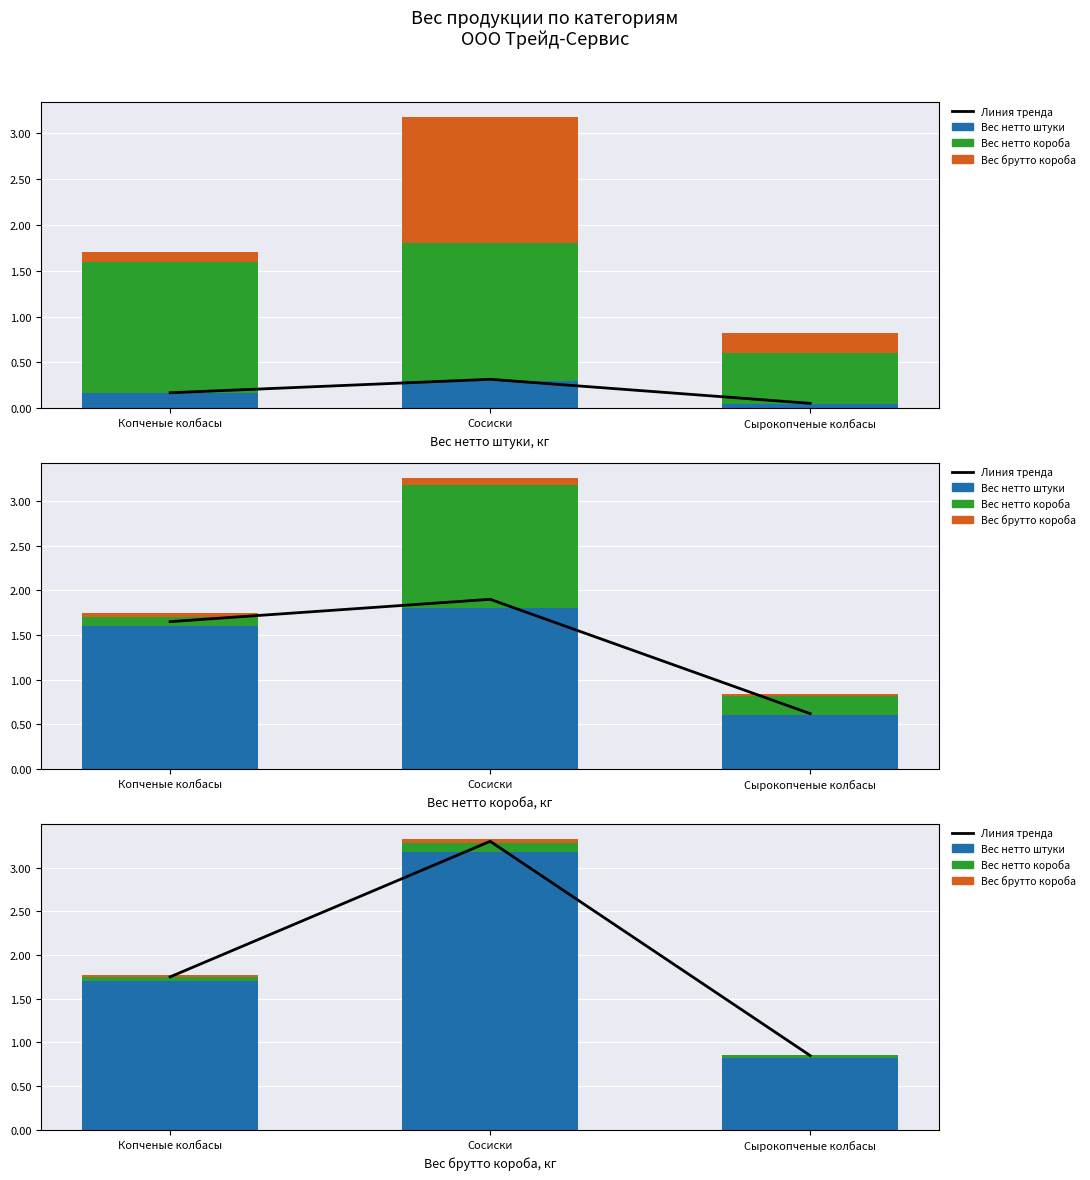

The value of Вес нетто короба at Копченые колбасы is 0.1. True or false?

False